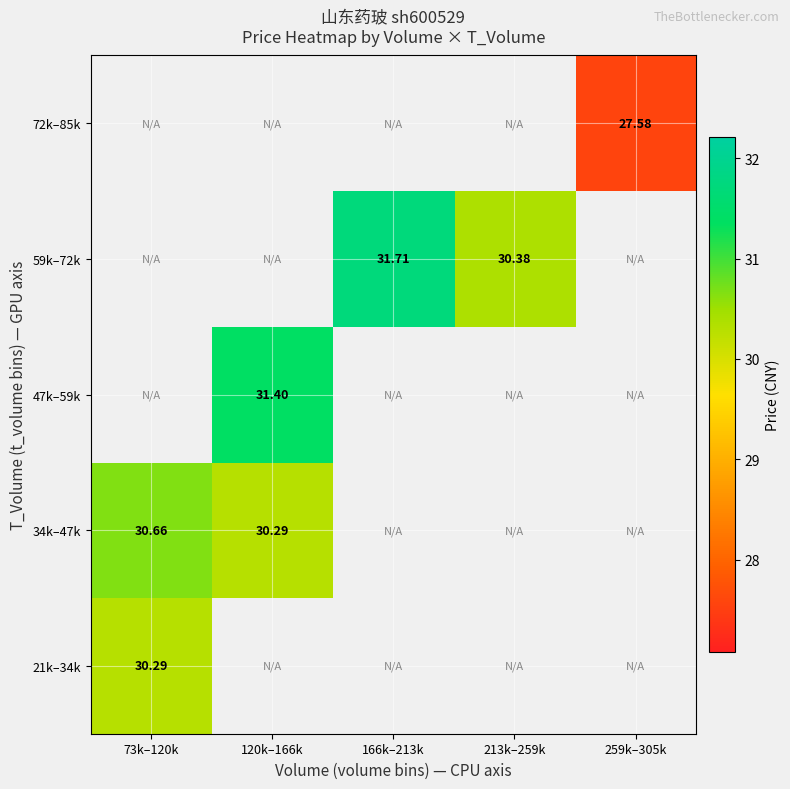

How many categories are shown in the chart?

5